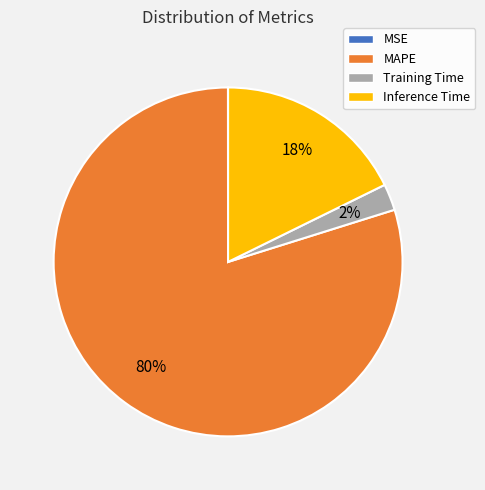

Is there a majority slice in this chart?

Yes